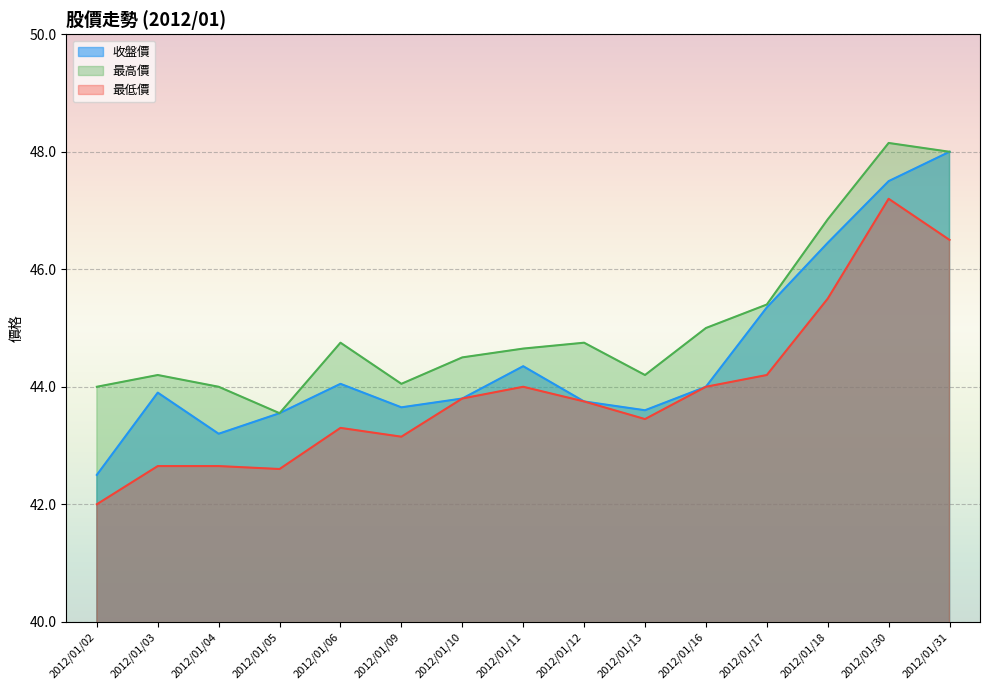

How many data points does each series have?

15